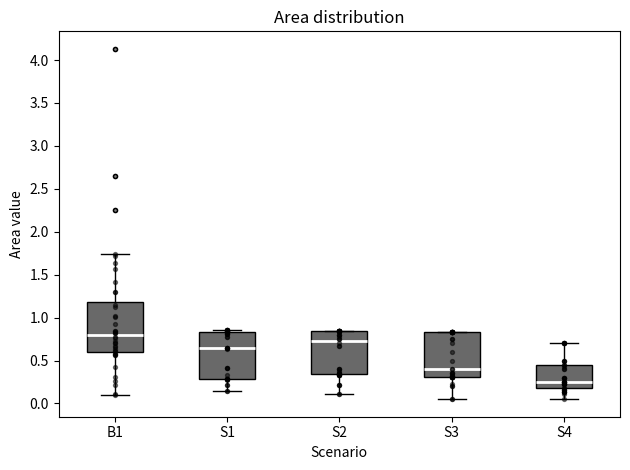

Reading left to right, transcribe this box plot: for each box, give where its median line is, the range the box spans, and where its two whiskers end, as read against the y-axis. The values are not printed on the chart, so give them approximately, as read against the axis.

B1: median 0.80, box 0.60 to 1.20, whiskers 0.10 to 1.75
S1: median 0.65, box 0.30 to 0.85, whiskers 0.15 to 0.85 (just above the box's upper edge)
S2: median 0.75, box 0.35 to 0.85, whiskers 0.10 to 0.85
S3: median 0.40, box 0.30 to 0.85, whiskers 0.05 to 0.85
S4: median 0.25, box 0.20 to 0.45, whiskers 0.05 to 0.70